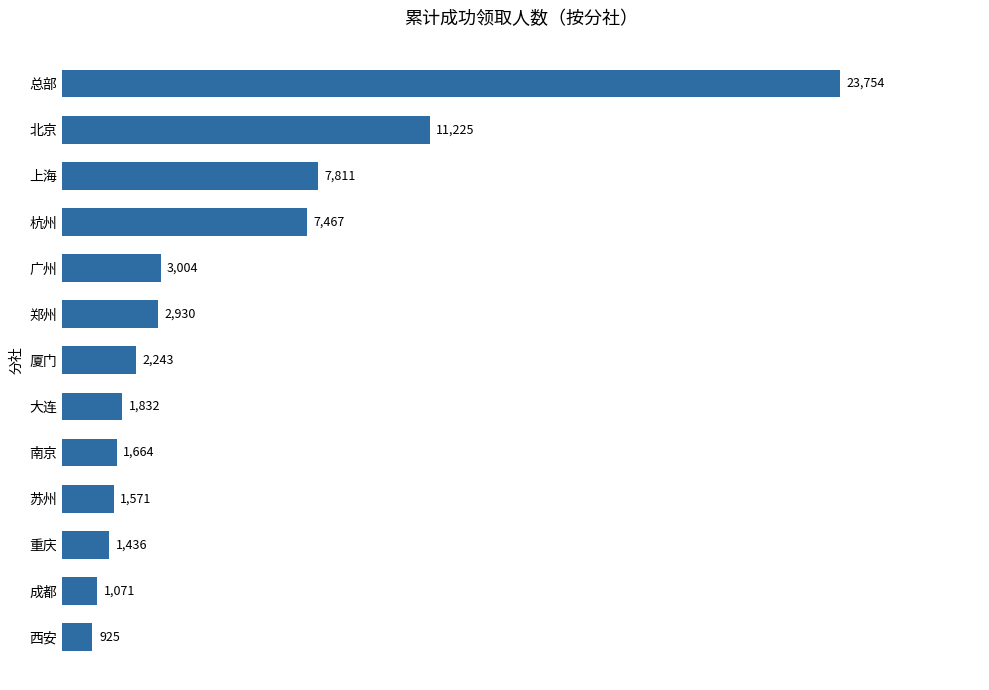

Where is the data nearest to the value 12339?

北京